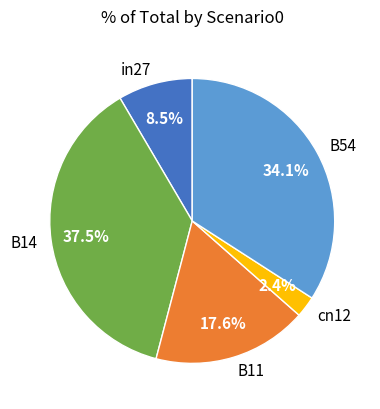

Between B54 and B11, which is larger?

B54